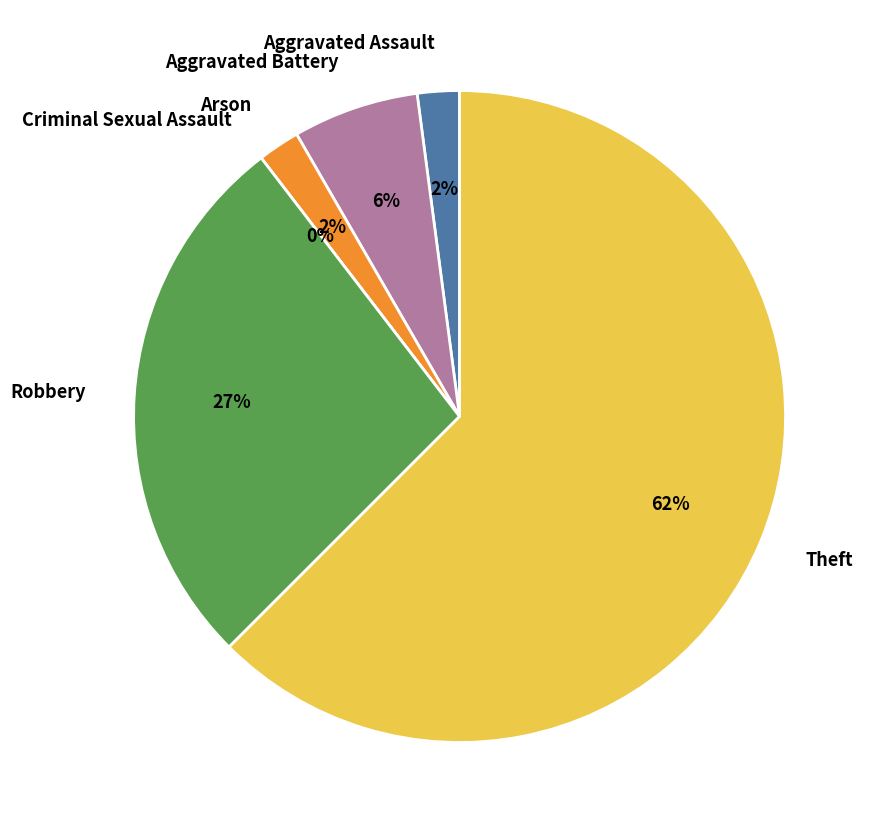

True or false: Aggravated Assault accounts for 1% of the total.

False